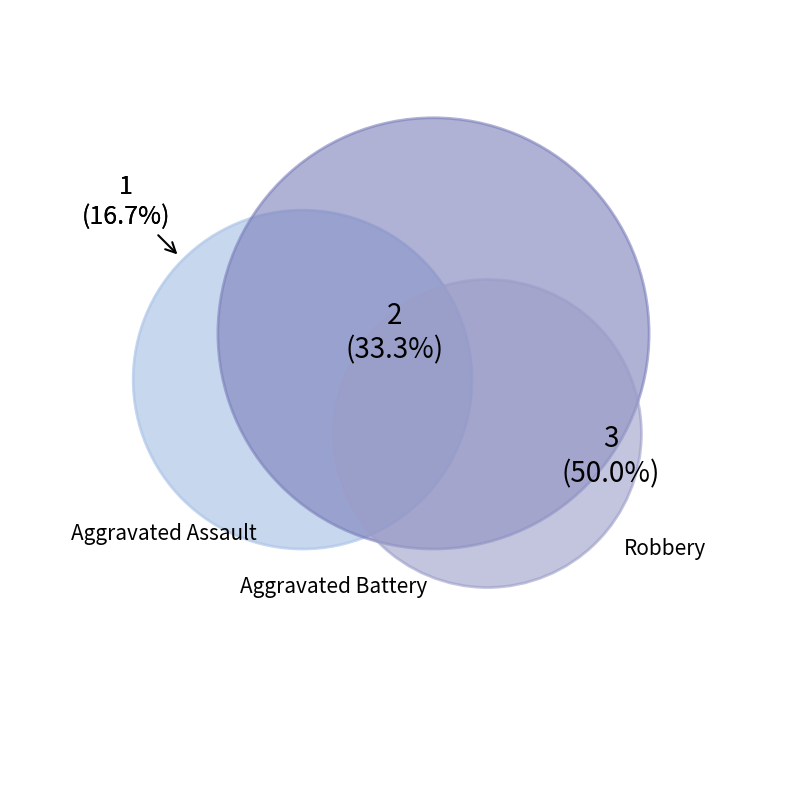

To the nearest percent, what percentage of the pie is Aggravated Assault?

17%